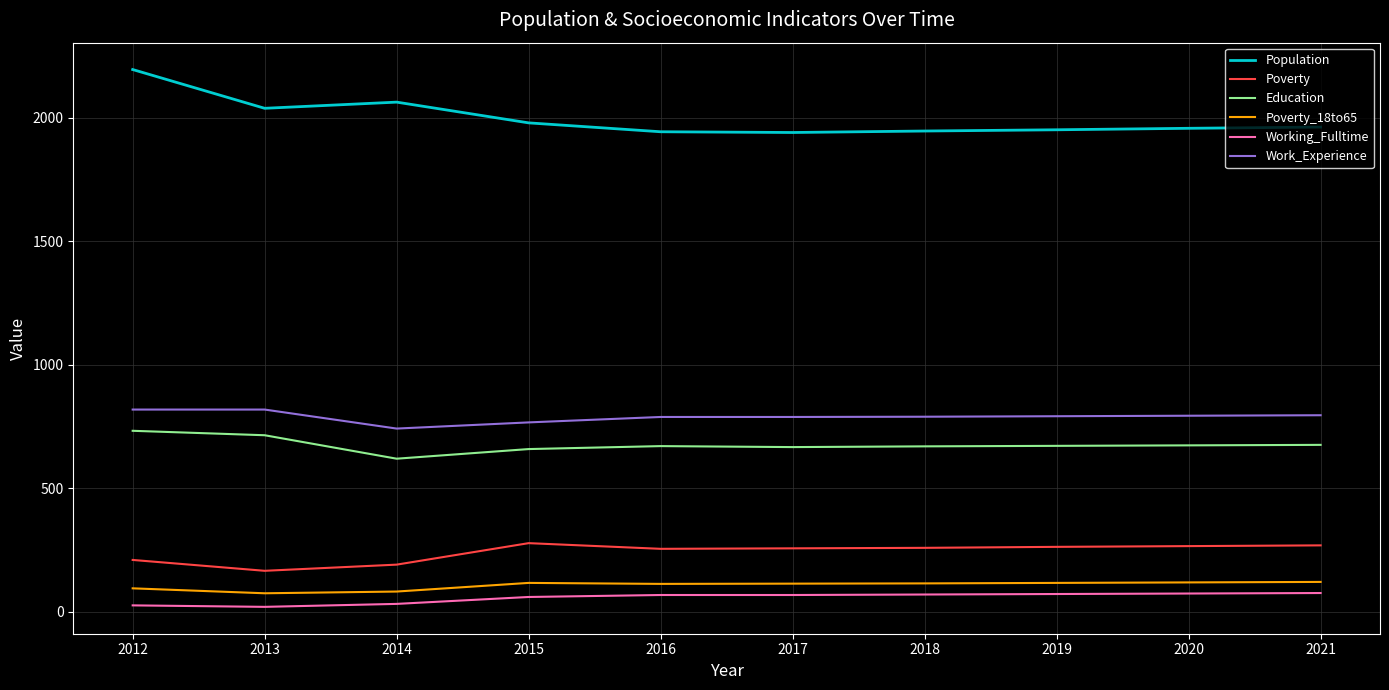

At which category is the sum across all series the highest?

2012